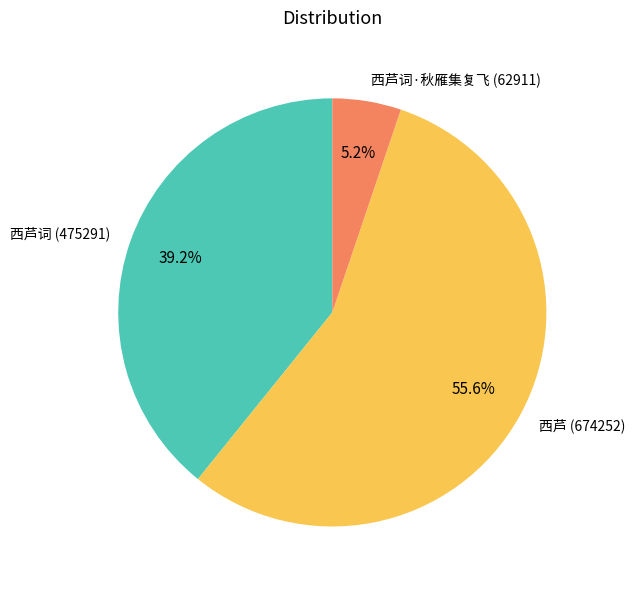

What is the ratio of the value at 西芦 (674252) to the value at 西芦词·秋雁集复飞 (62911)?

10.7